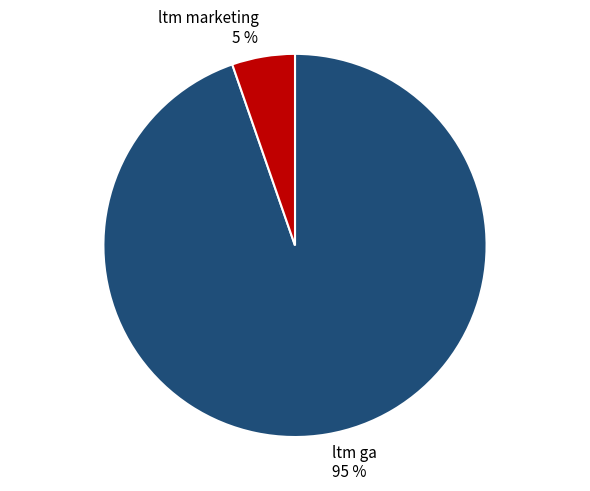

Between ltm ga and ltm marketing, which is larger?

ltm ga